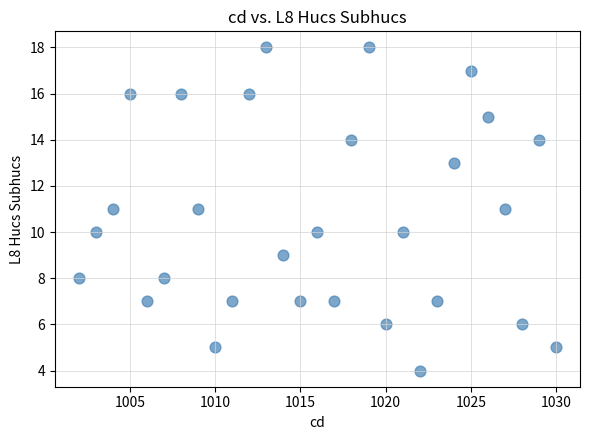

What is the range of Y values (max minus min)?

14